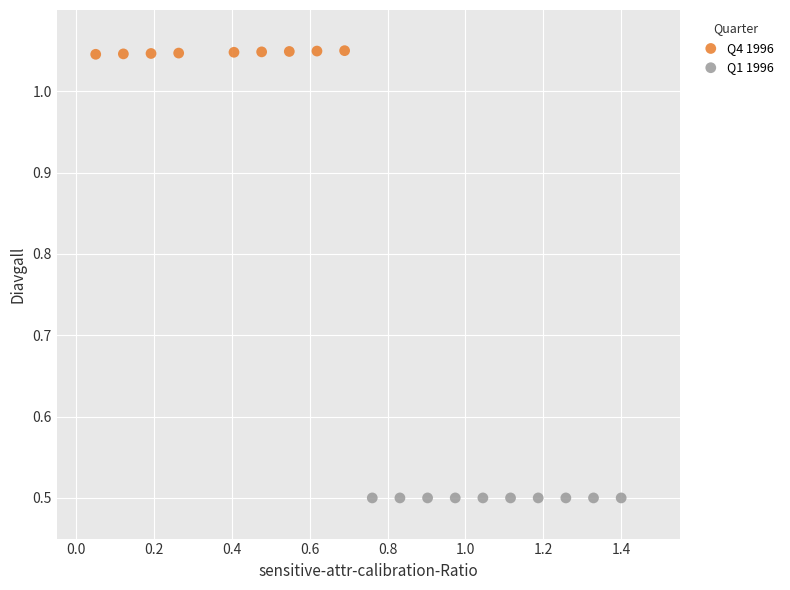

Which series reaches the minimum Y coordinate?

Q1 1996